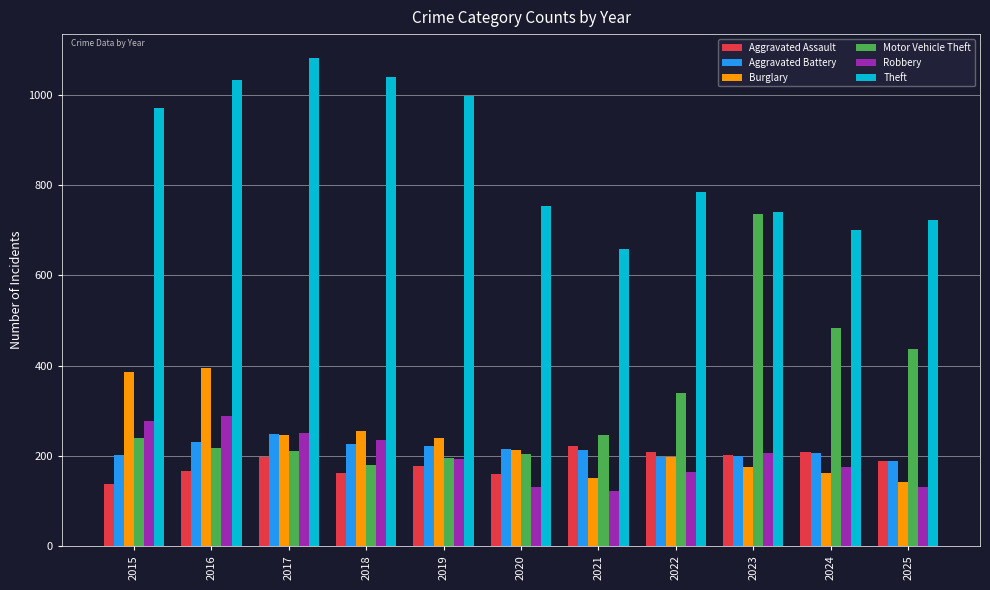

Are the bars grouped side by side (vs. stacked)?

Yes